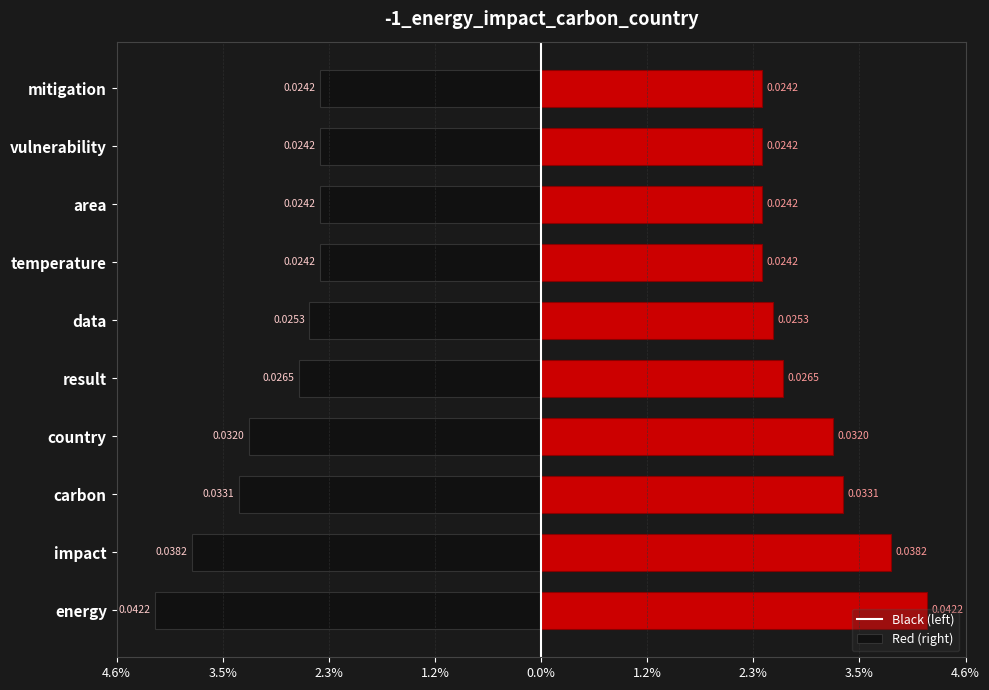

Between area and mitigation, which series saw the biggest shift?

left